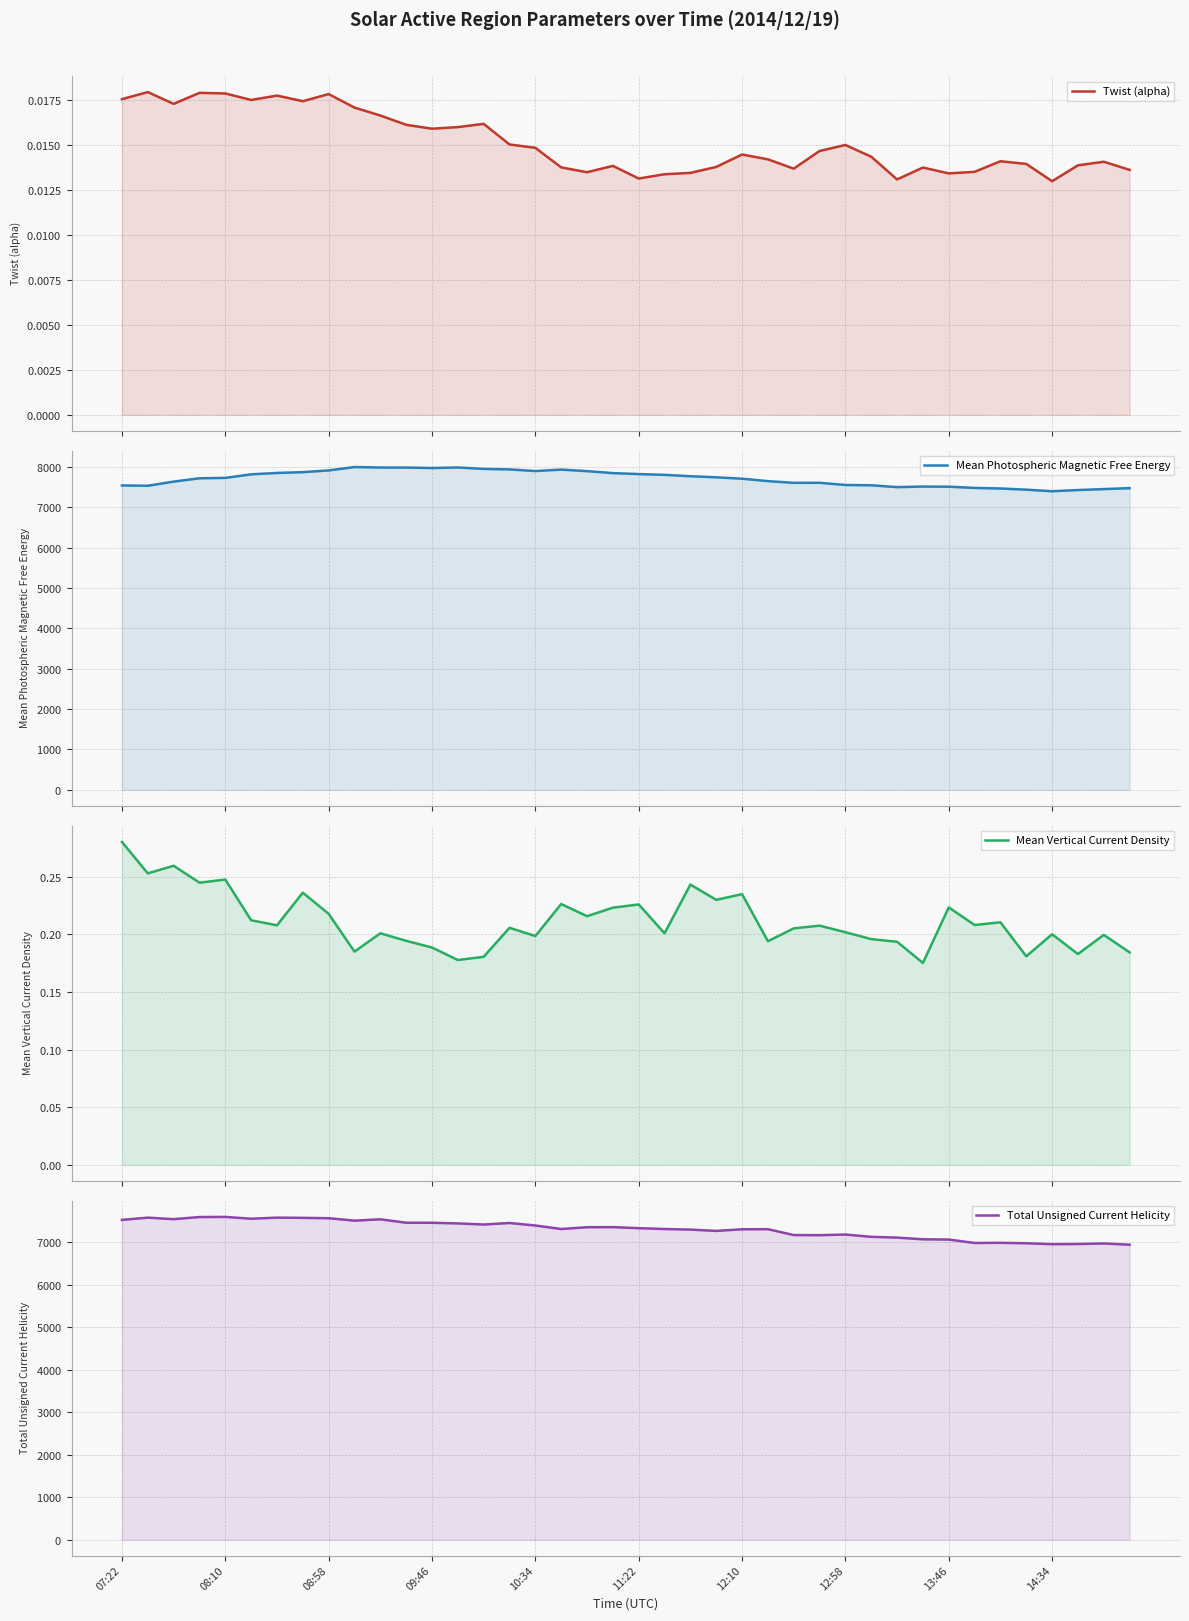

Which series has the largest range (max minus min)?

Total Unsigned Current Helicity